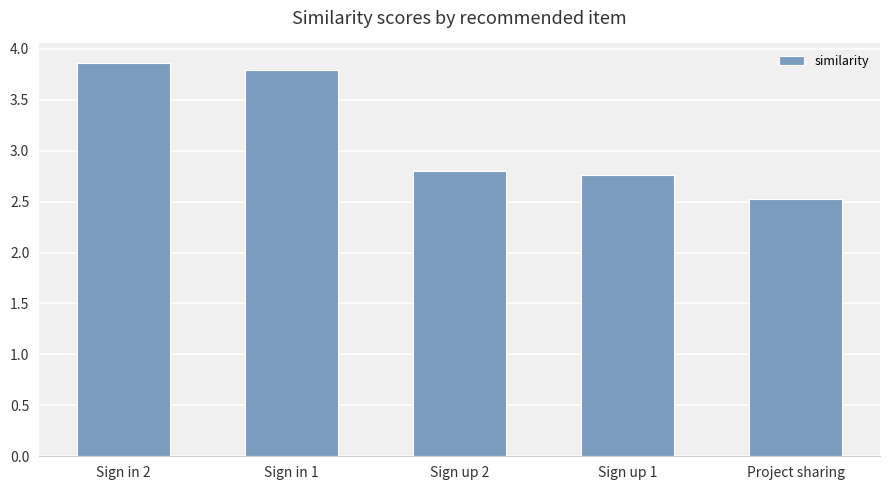

What is the smallest value displayed?

2.5